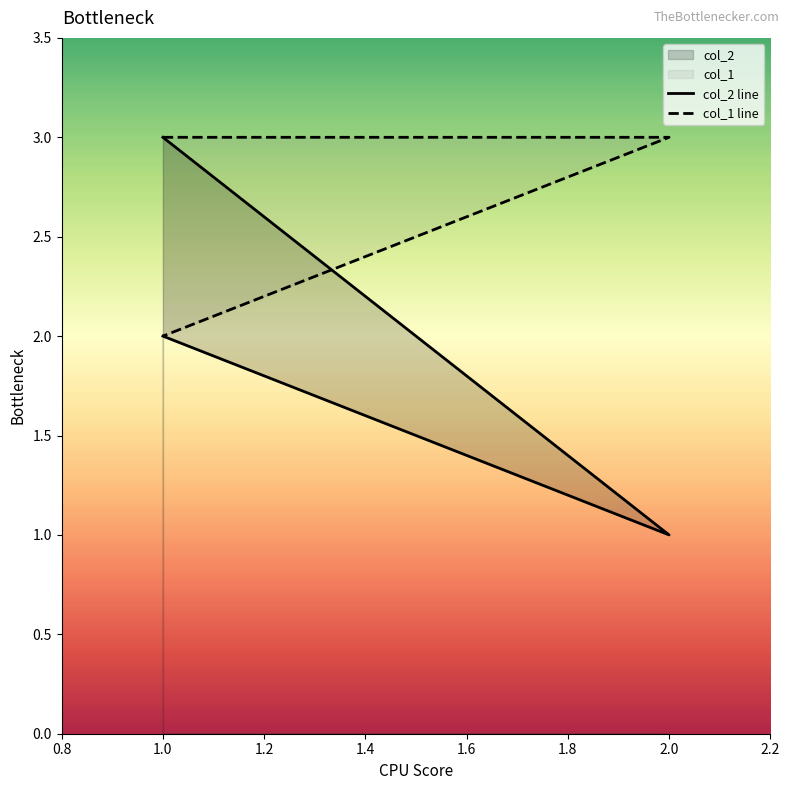

What is the total value across all series at 1.0?

5